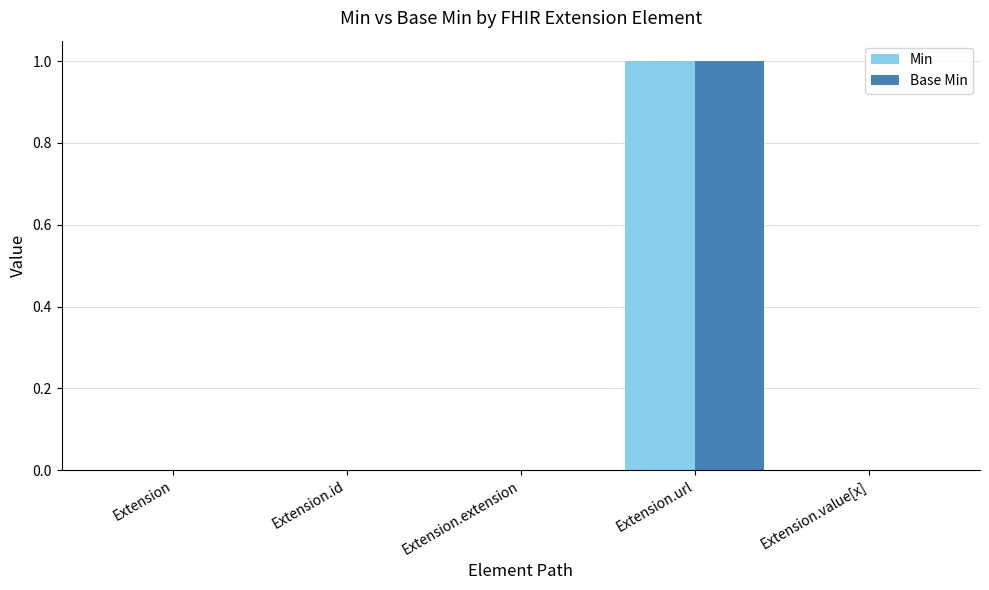

What is the sum of all Min values?

1